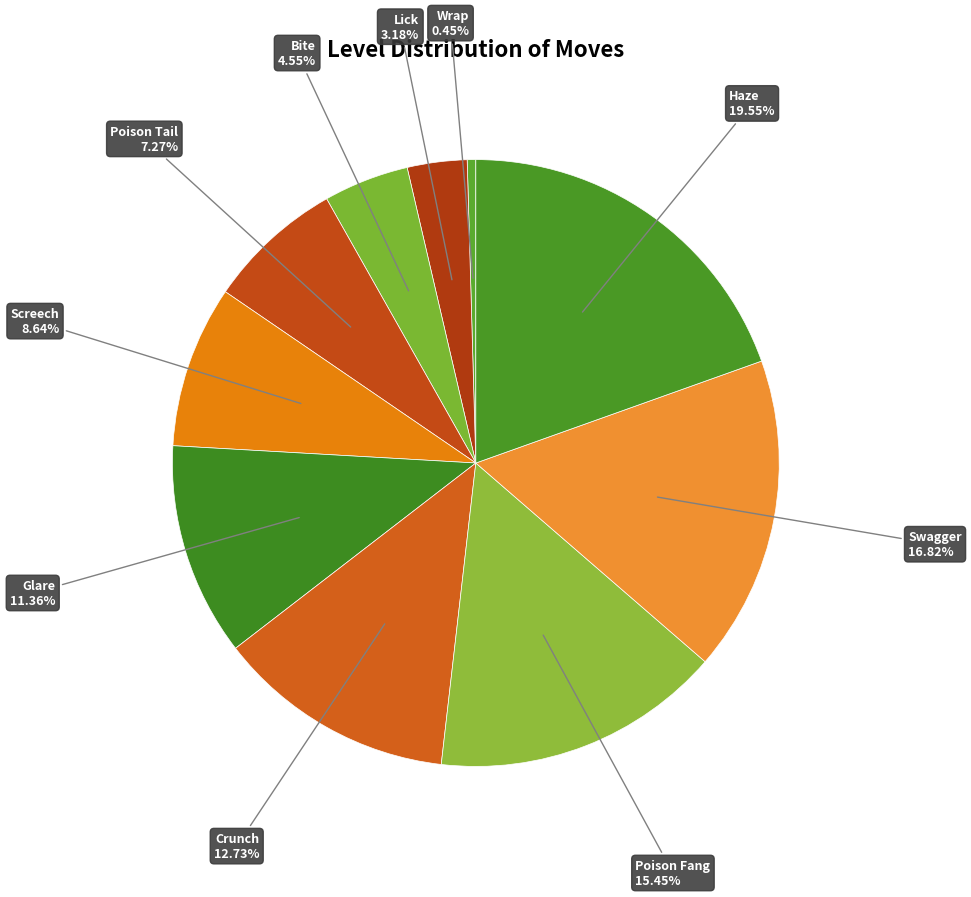

To the nearest percent, what percentage of the pie is Glare?

11%